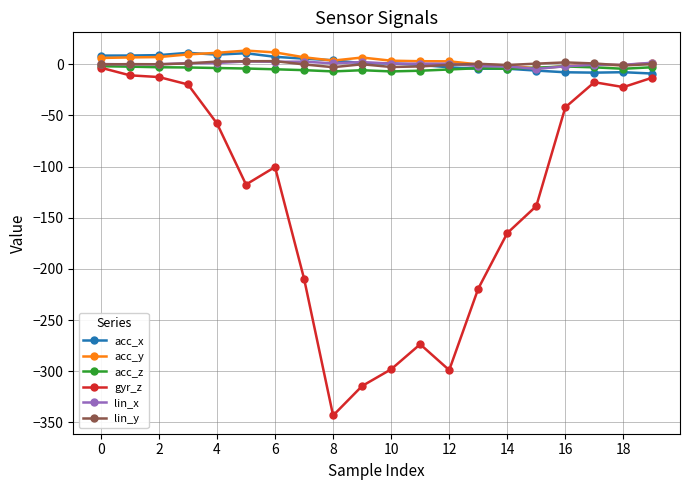

Does the chart have visible grid lines?

Yes